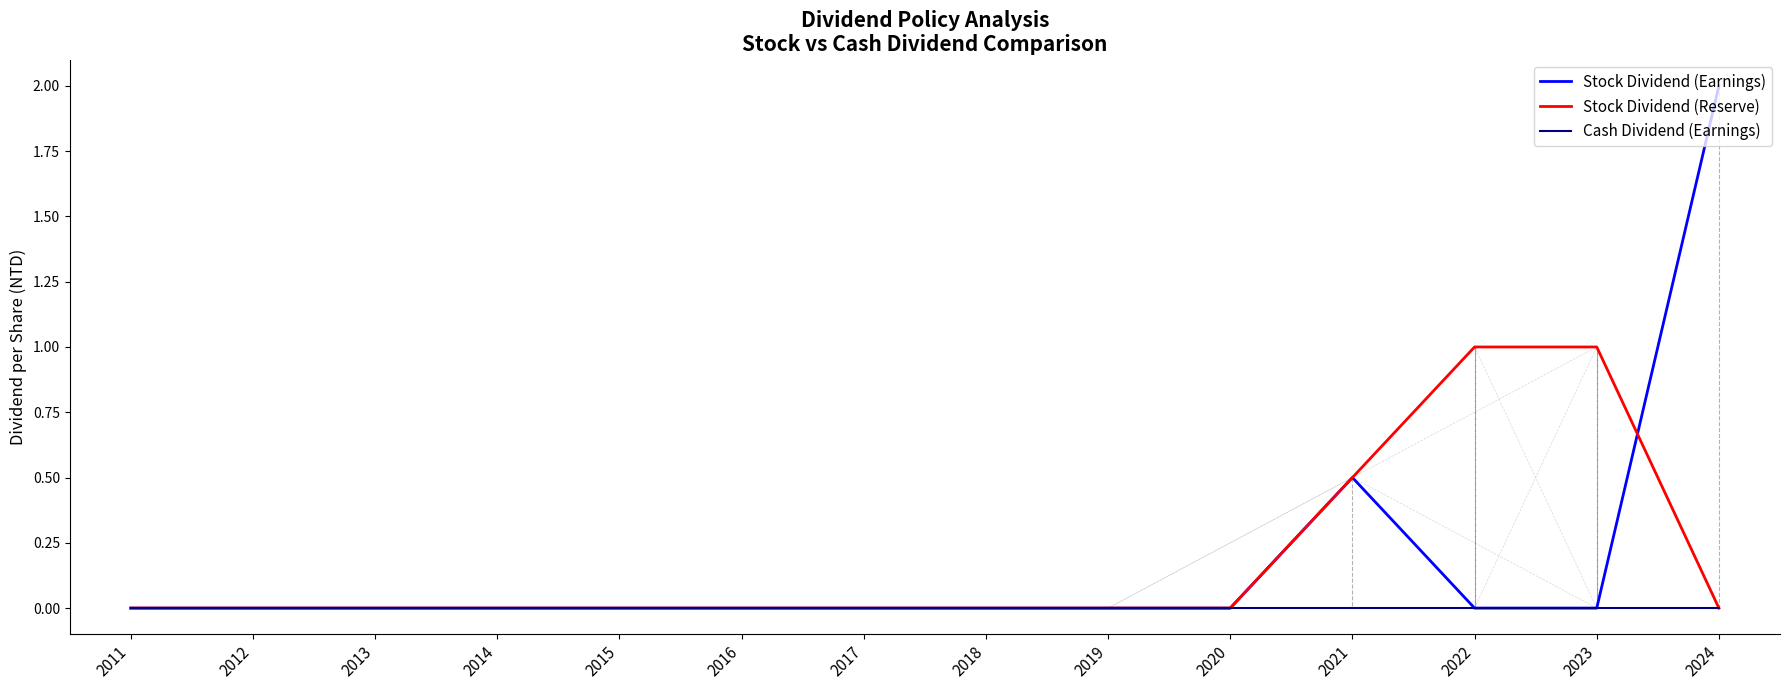

The Stock Dividend (Reserve) series shows 0.4 at 2011. True or false?

False